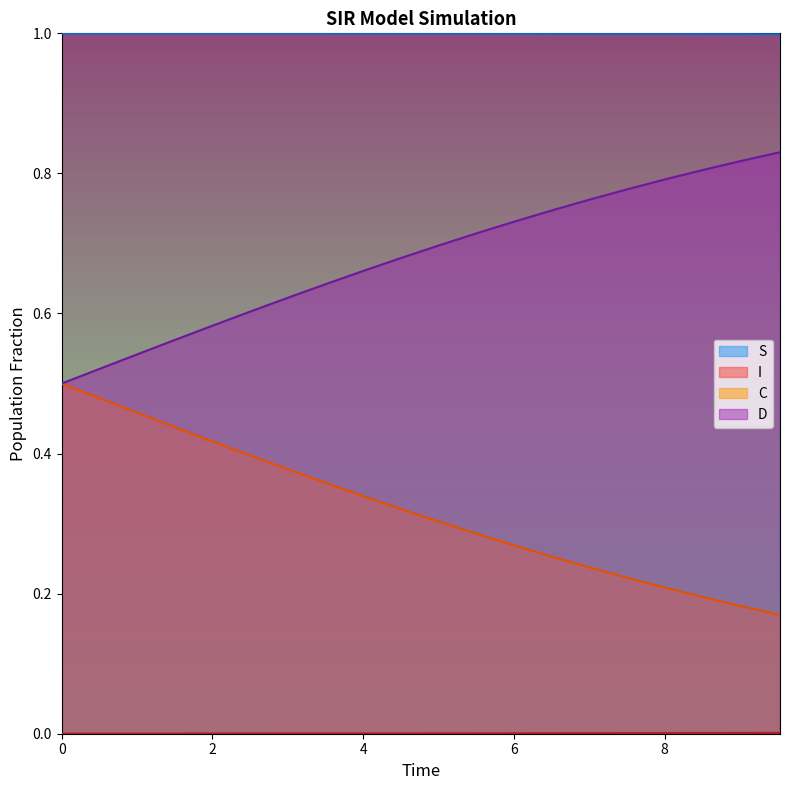

True or false: S and I cross at least once.

False